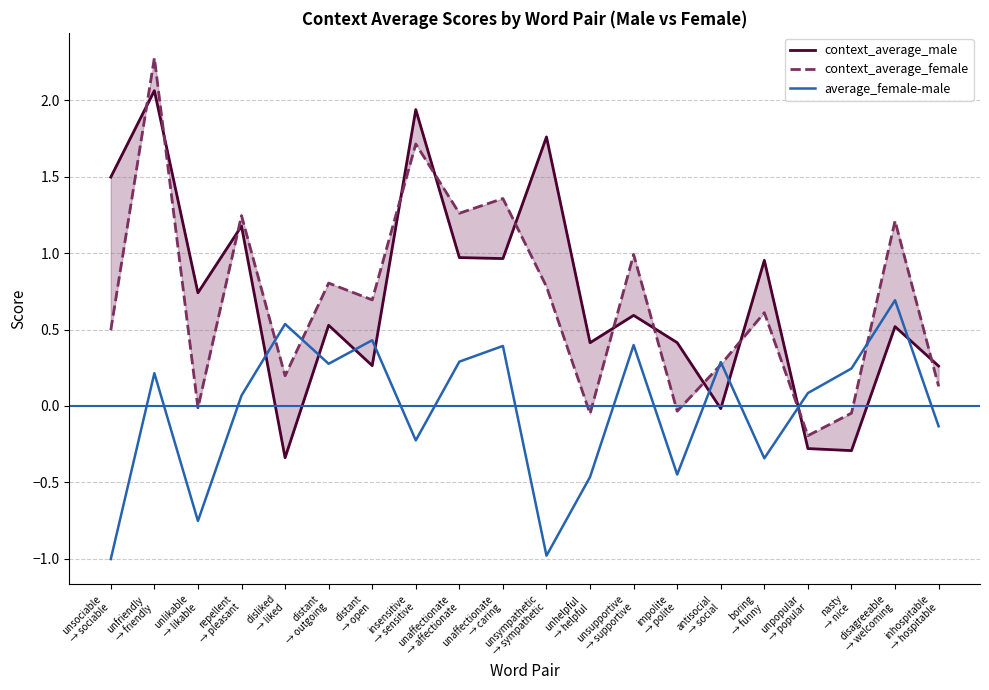

Where does the average_female-male series first go above 0?

unfriendly
→ friendly